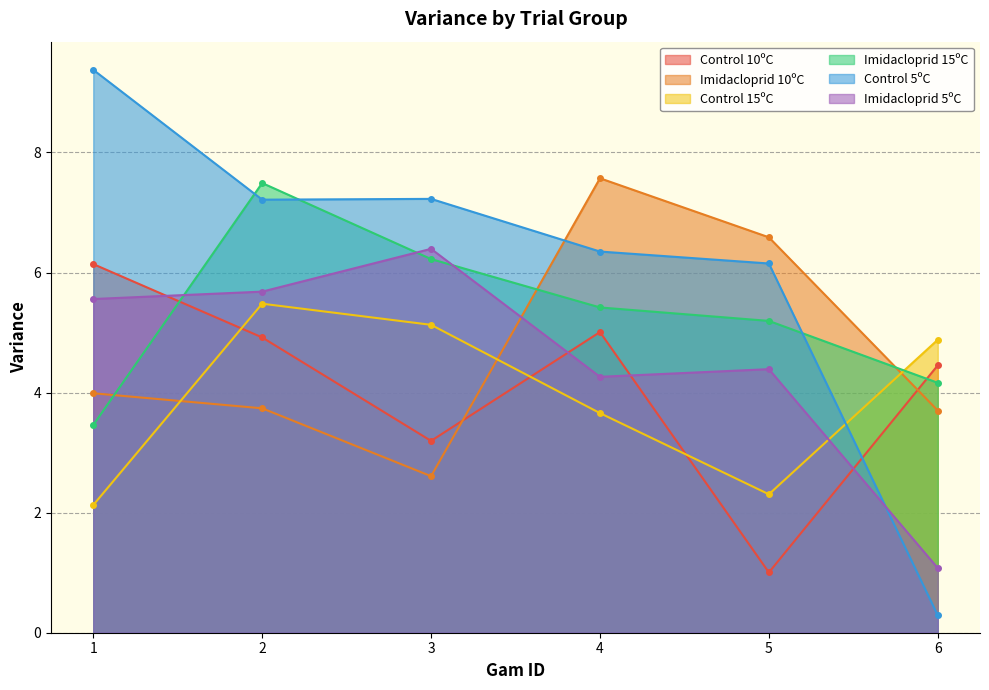

What is the value of the Imidacloprid 5ºC point at the 6th from the left?

1.1